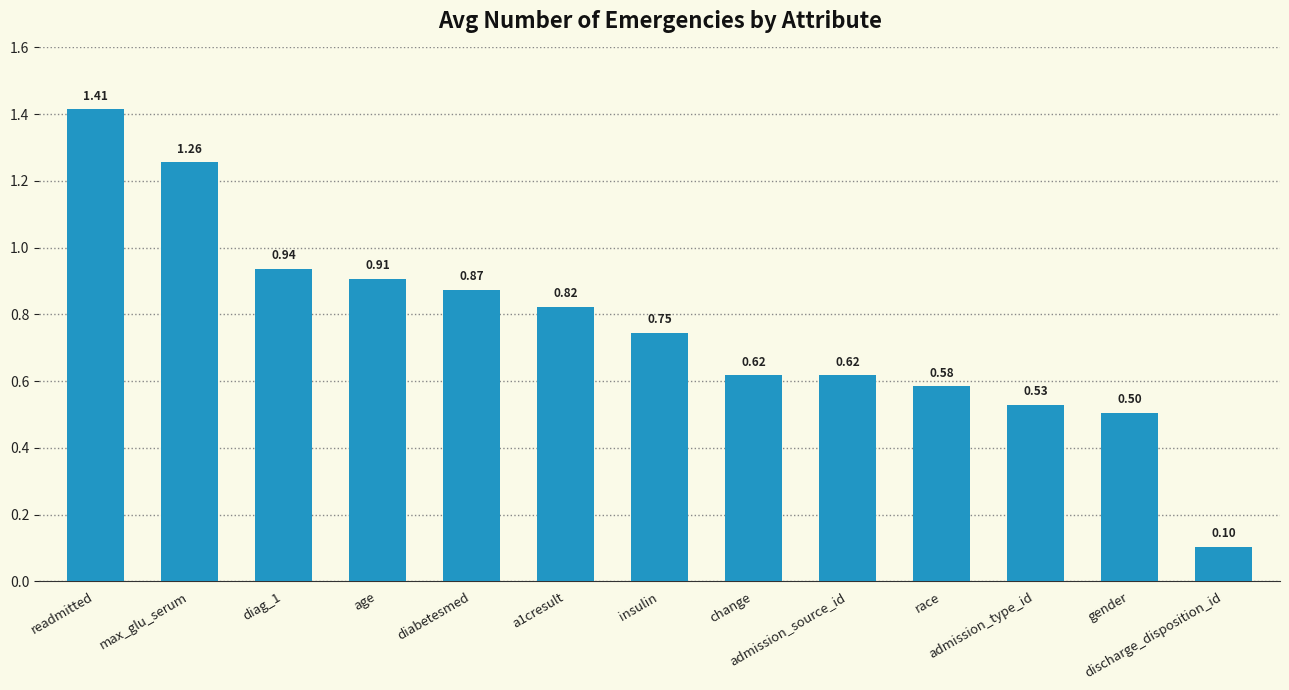

What is the sum of all values?

9.9